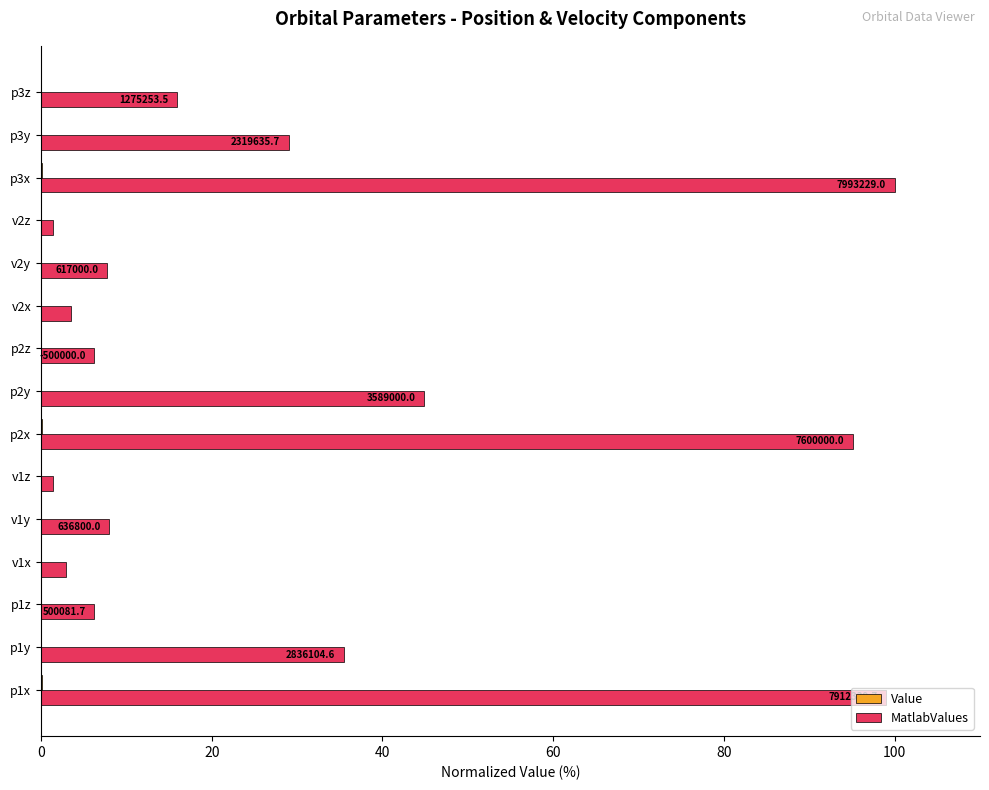

What is the difference between the maximum and minimum values in the MatlabValues series?

98.6